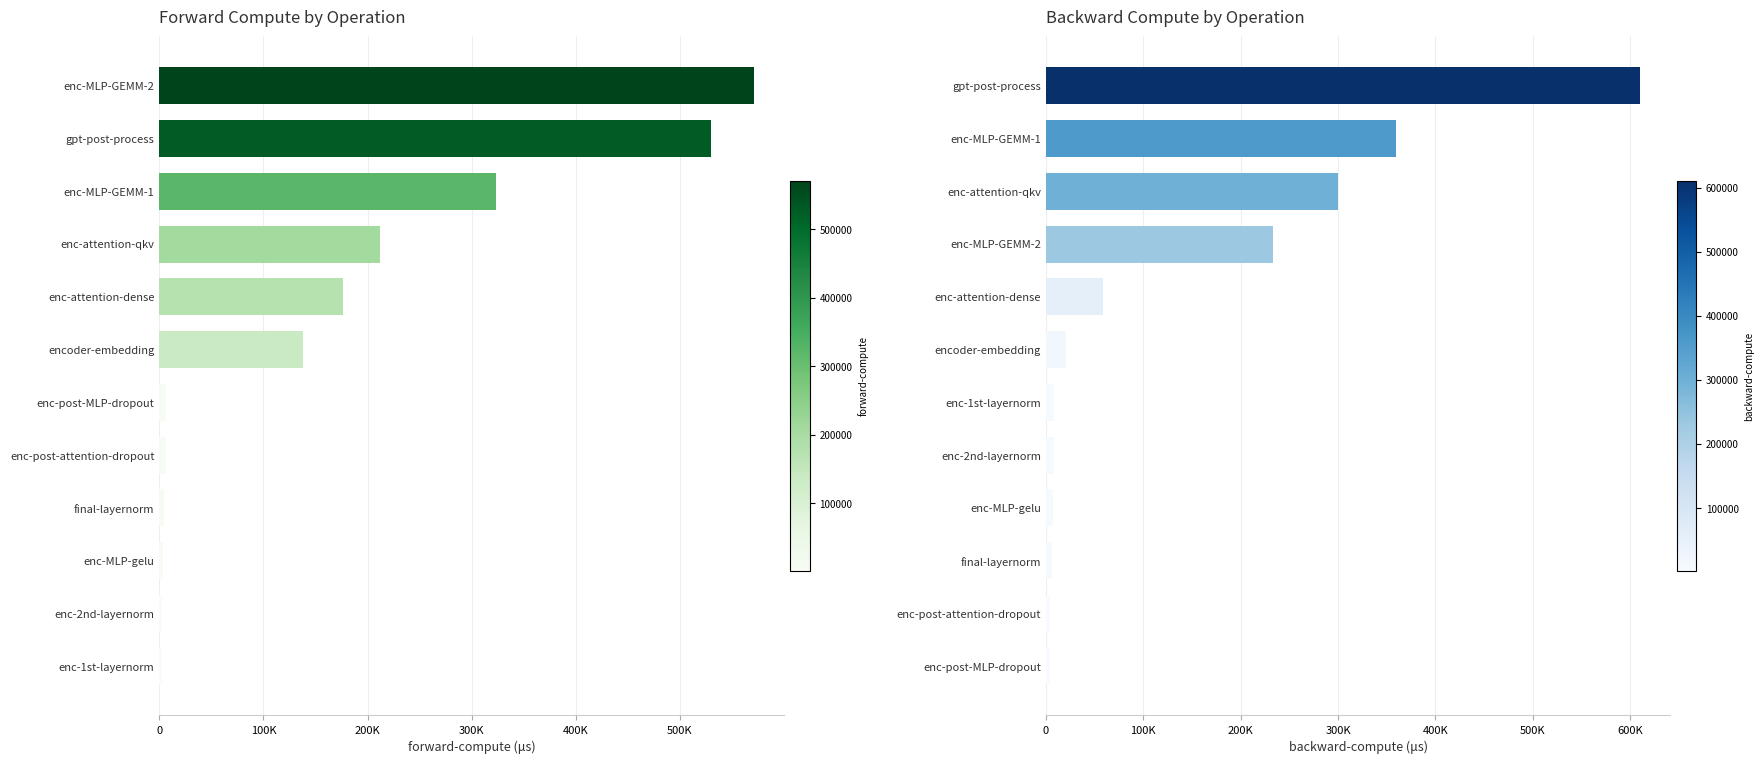

The value of forward-compute at gpt-post-process is 529504.6. True or false?

True